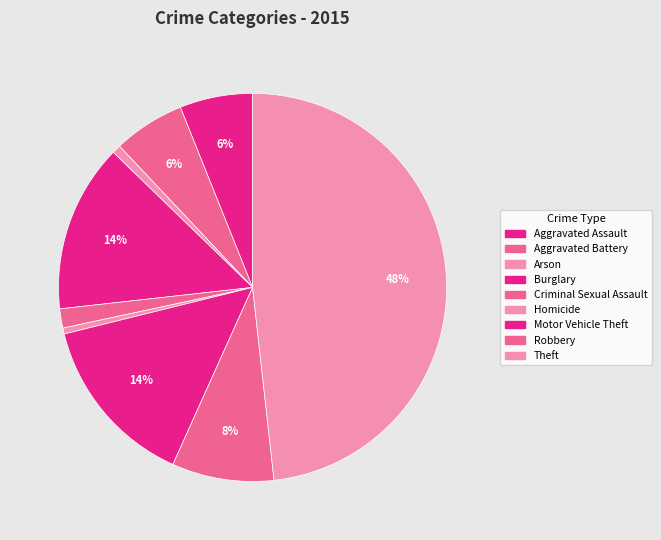

To the nearest percent, what is the difference between the largest and smallest slice percentages?

48%